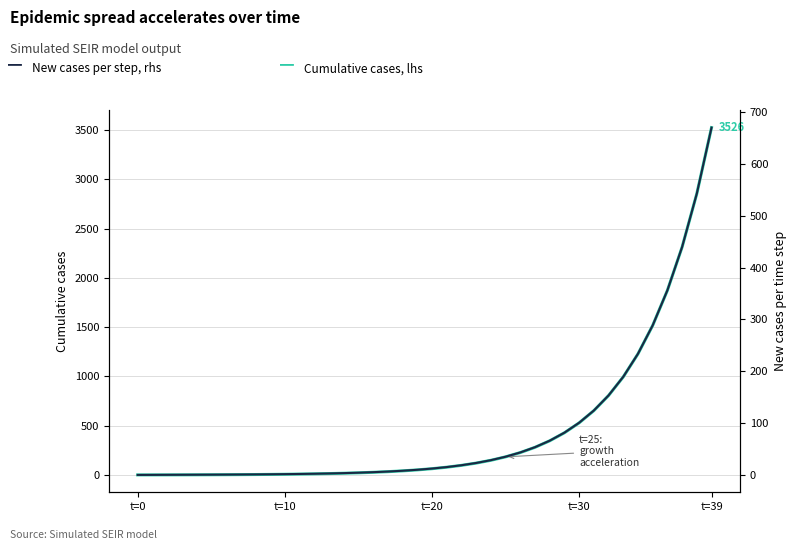

Reading left to right, list all the values displayed in this chart.

Cumulative cases, lhs: 0.0	0.1	0.3	0.6	1.0	1.5	2.1	2.9	3.9	5.1	6.6	8.4	10.7	13.5	16.9	21.2	26.4	32.9	41.0	50.9	63.1	78.2	96.8	119.8	148.2	183.3	226.6	280.1	346.0	427.5	528.1	652.3	805.6	994.9	1228.5	1517.0	1873.2	2312.8	2855.6	3525.6
New cases per step, rhs: 0.0	0.1	0.2	0.3	0.4	0.5	0.6	0.8	1.0	1.2	1.5	1.8	2.3	2.8	3.5	4.3	5.3	6.5	8.0	9.9	12.2	15.1	18.6	23.0	28.4	35.1	43.3	53.5	66.0	81.5	100.6	124.2	153.3	189.3	233.7	288.5	356.1	439.7	542.8	670.0